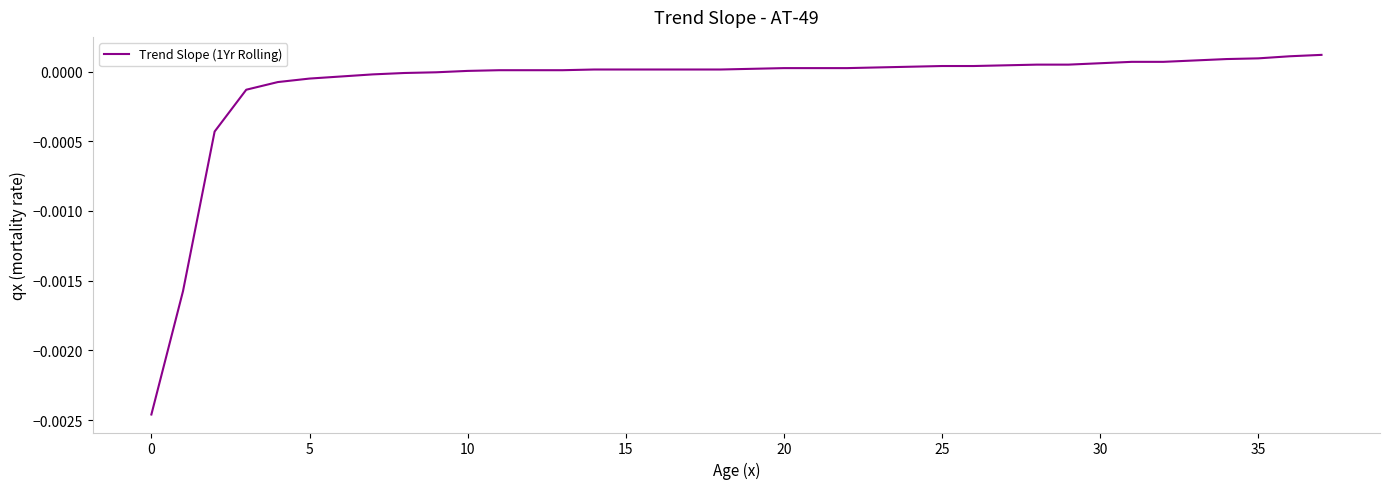

How many lines are shown in the chart?

1